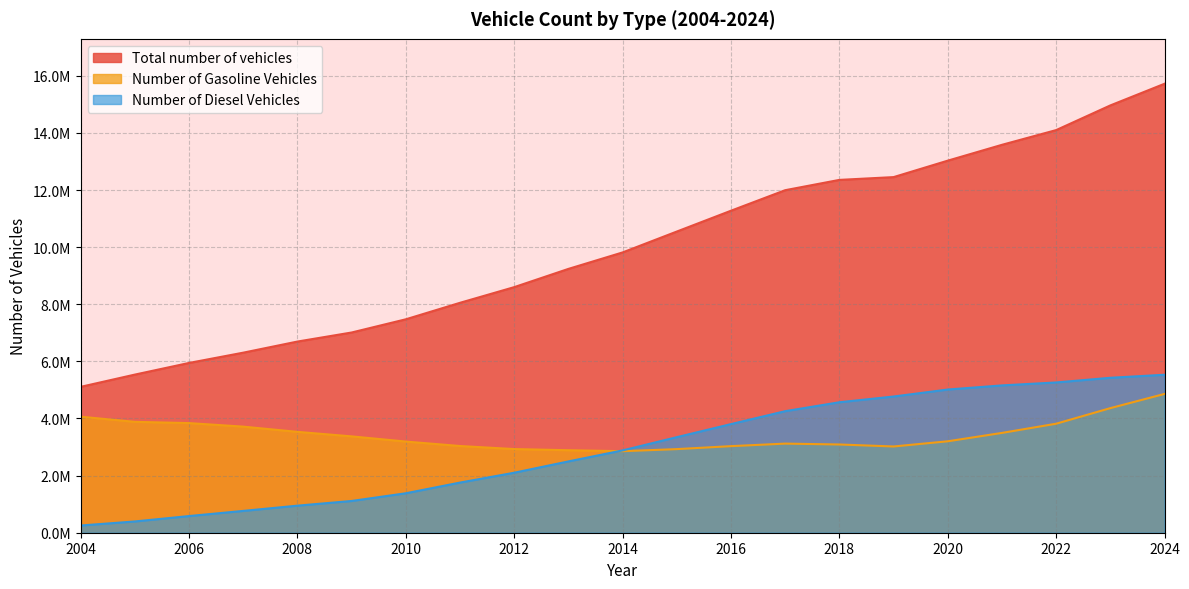

Which label corresponds to the smallest value in the chart?

2004